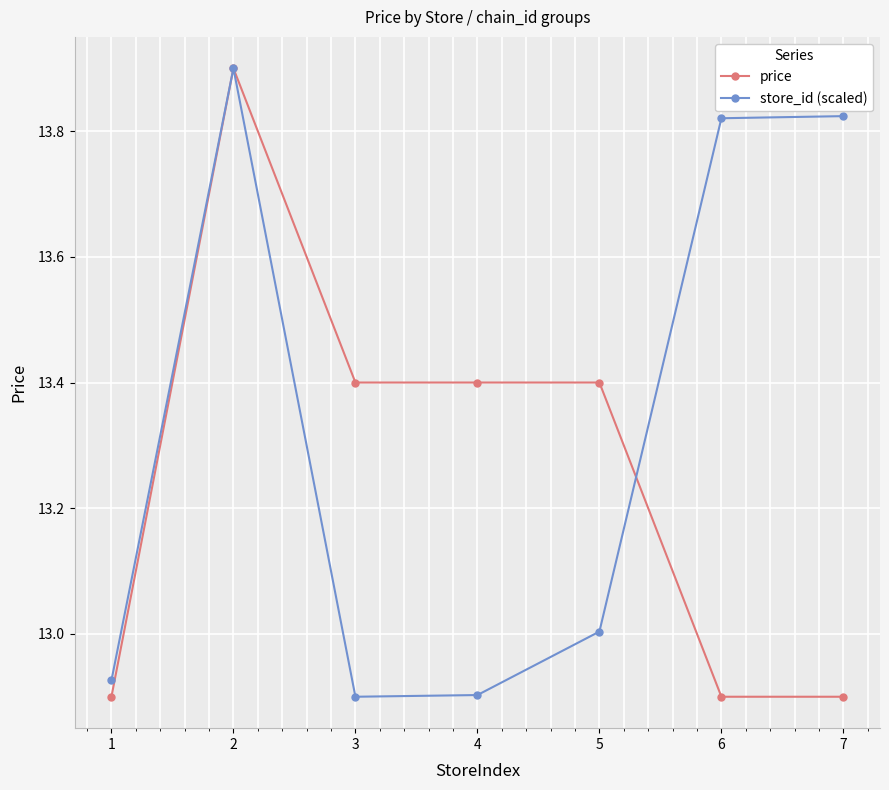

What is the sum of the price values at 7 and 2?

26.8